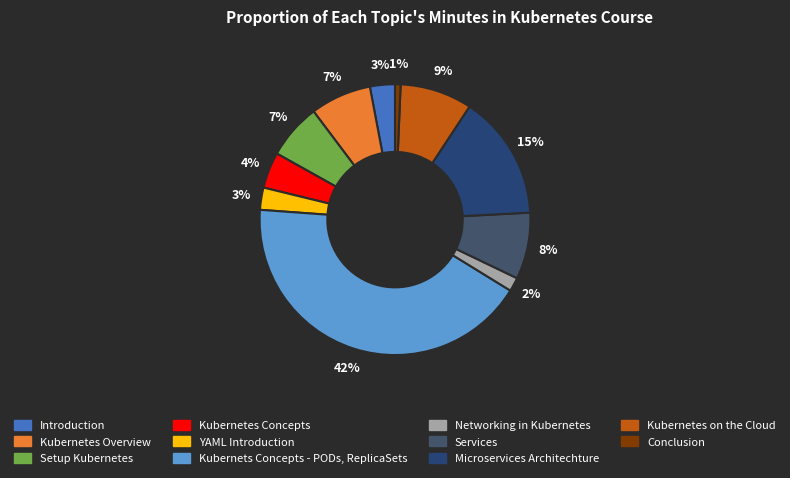

Count the number of slices in the pie.

11